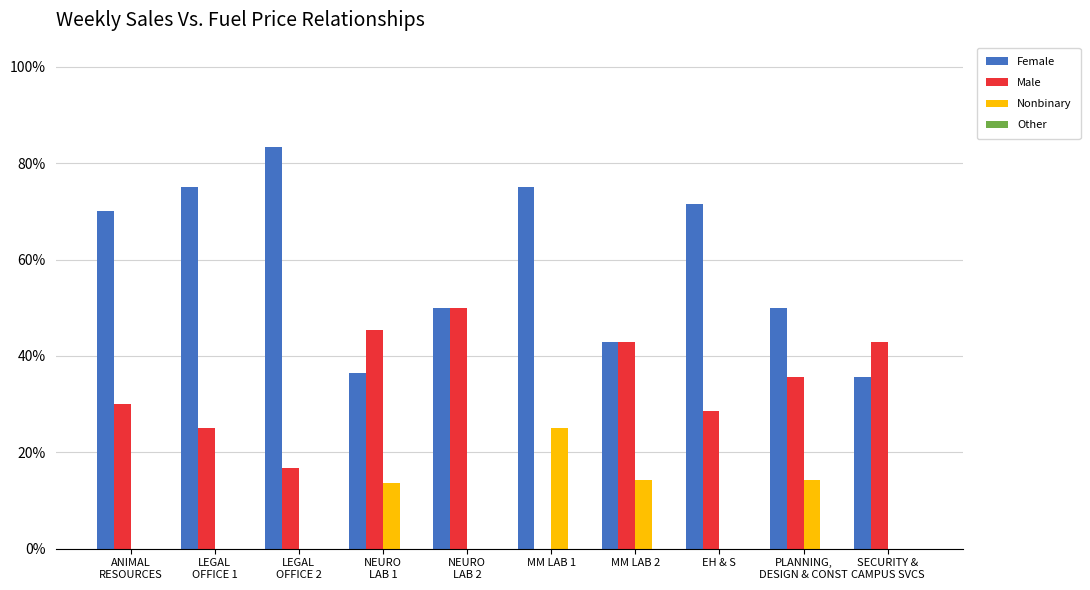

Does the chart contain stacked bars?

No